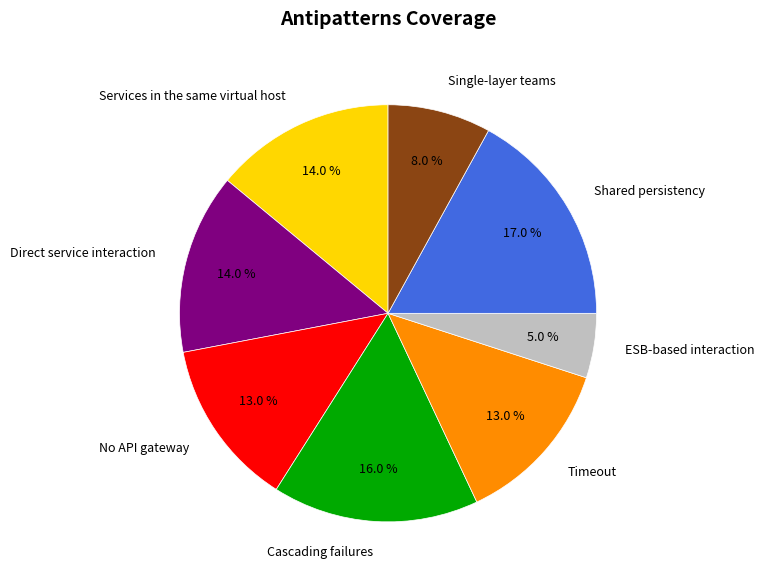

True or false: Services in the same virtual host accounts for 14% of the total.

True